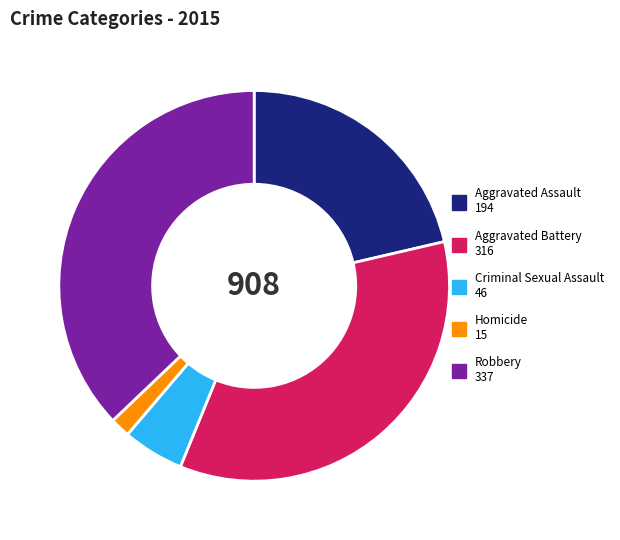

Approximately how many times larger is the value at Homicide compared to Criminal Sexual Assault?

0.3